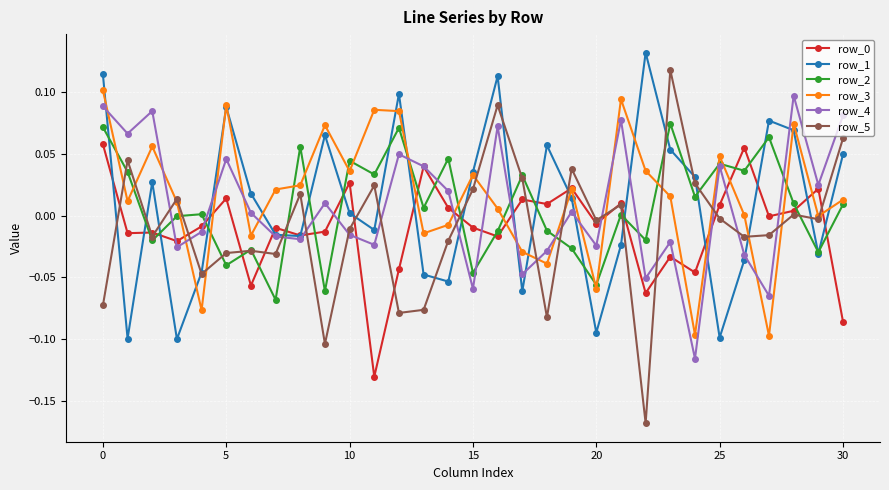

How many data points does each series have?

31